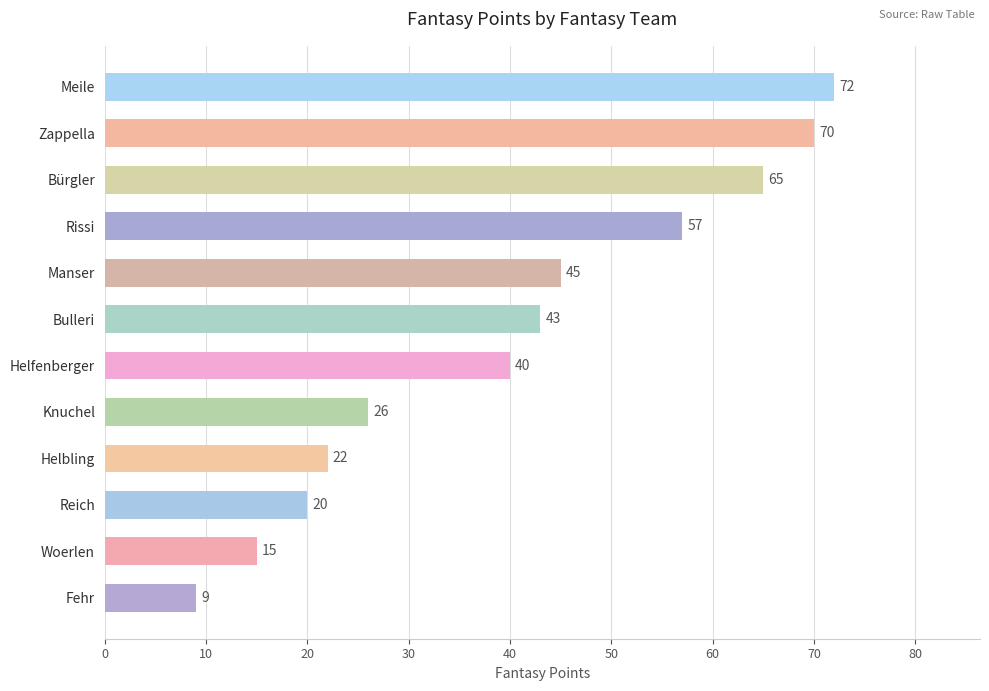

Between Manser and Fehr, which is larger?

Manser